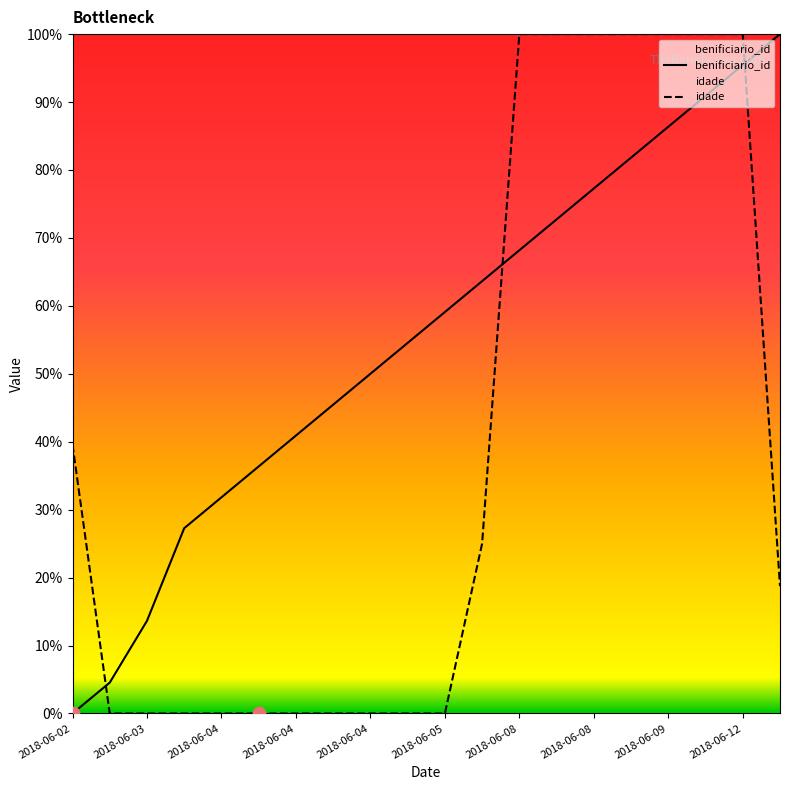

Is the value of idade at 2018-06-04 greater than the value of benificiario_id at 2018-06-08?

No